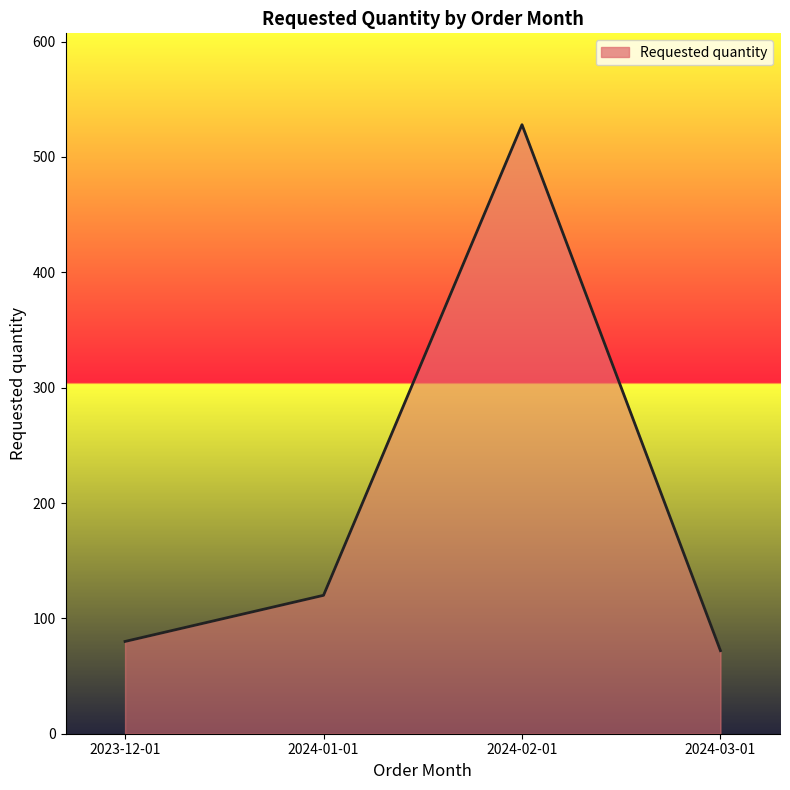

List the labels in order of value, largest first.

2024-02-01, 2024-01-01, 2023-12-01, 2024-03-01